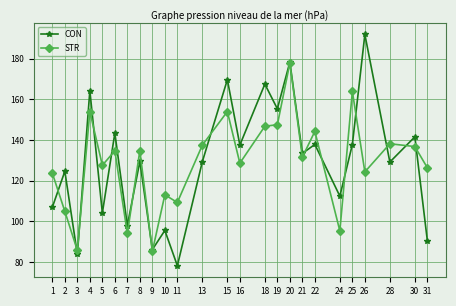

Which series changed the most between 20 and 31?

CON